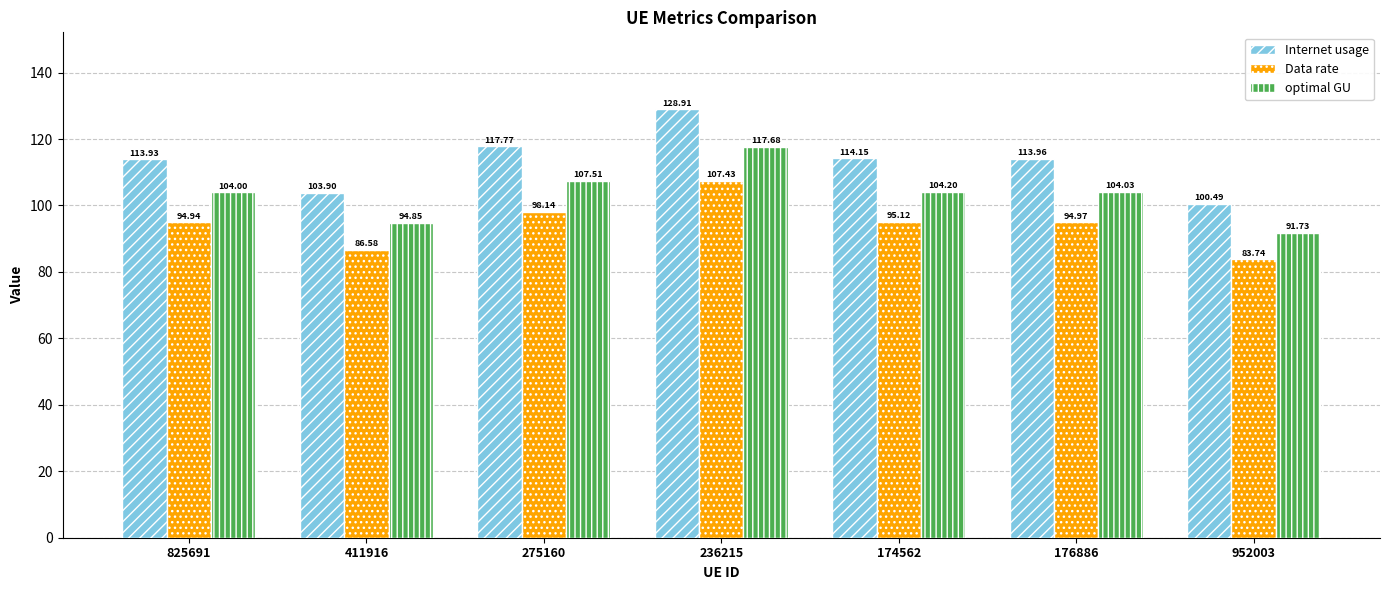

Which series has the largest total across all categories?

Internet usage